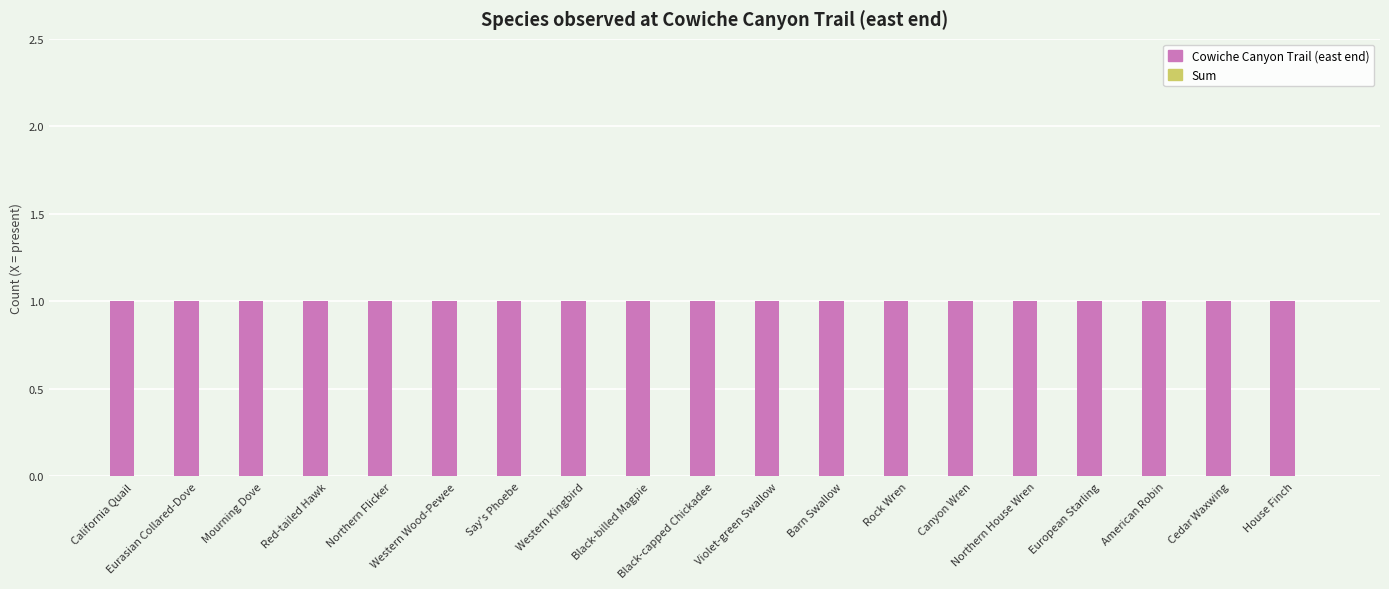

Is it true that Cowiche Canyon Trail (east end) equals 2 at Black-capped Chickadee?

False